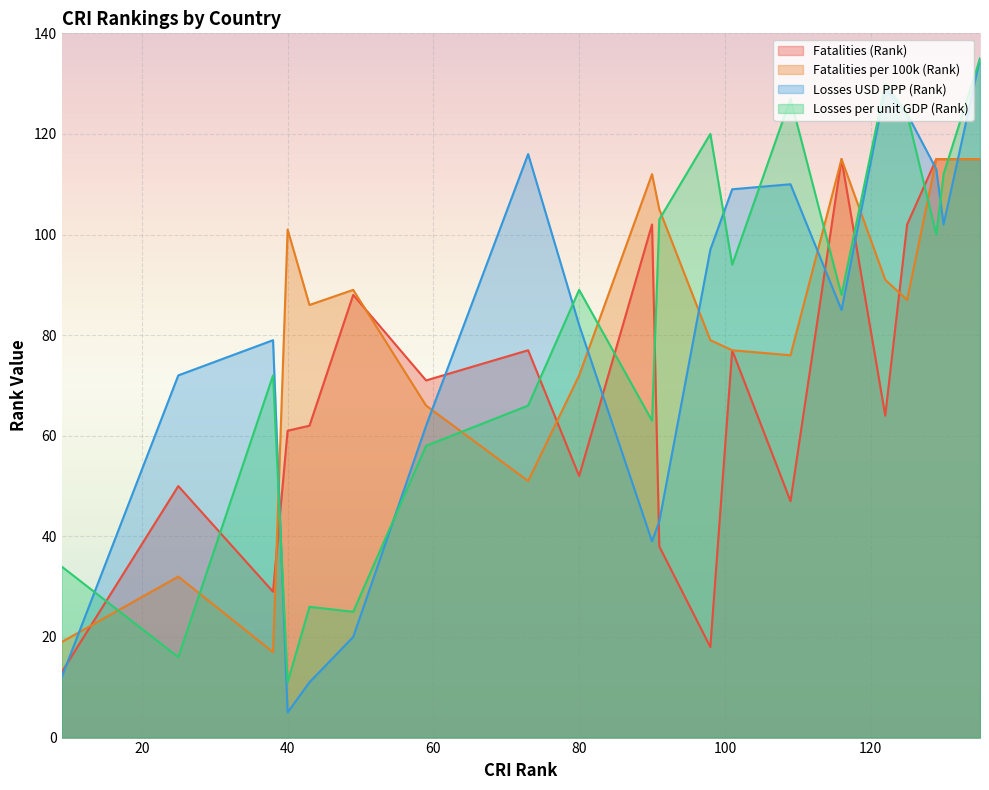

True or false: Fatalities per 100 000 inhabitants (Rank) has a value of 91 at Cameroon.

True